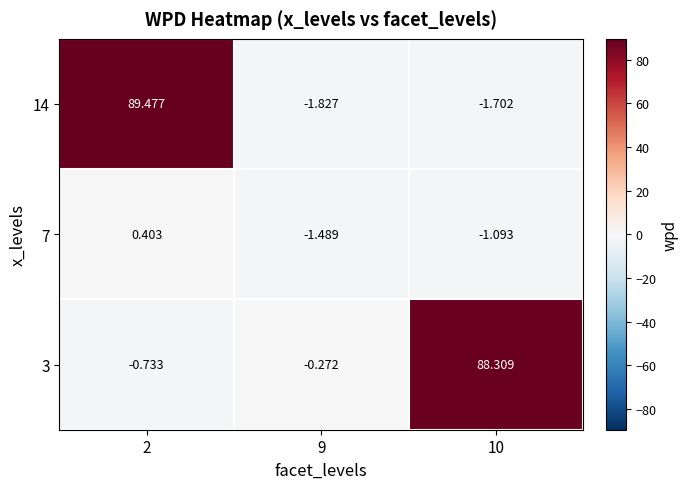

Is the value of 3 at 9 greater than the value of 7 at 9?

Yes